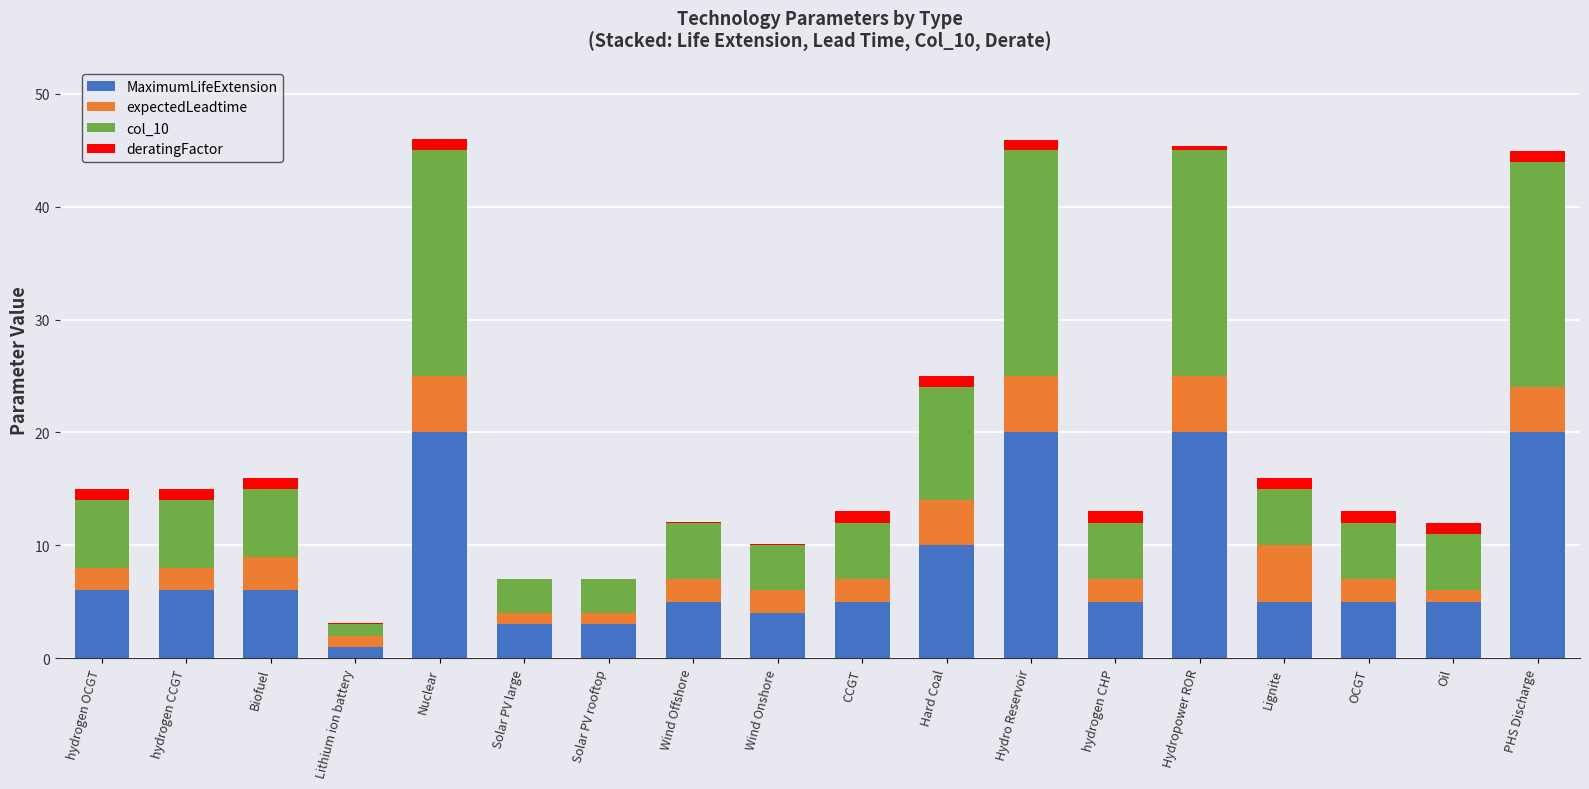

The MaximumLifeExtension series shows 6.0 at Biofuel. True or false?

True